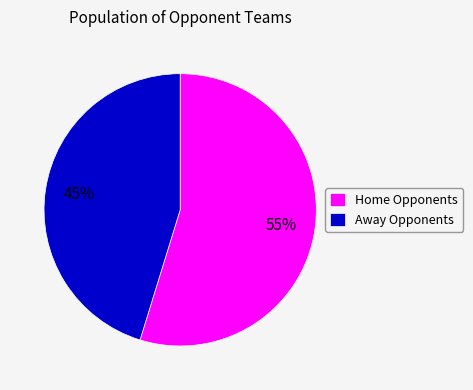

Count the number of slices in the pie.

2